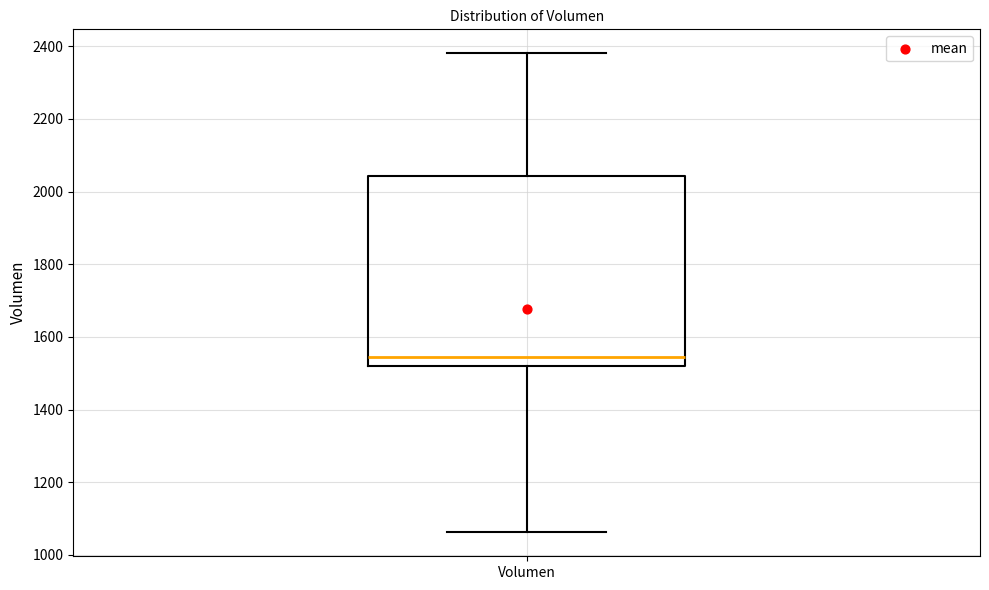

Read this box plot against the y-axis: the position of the median line, the range covered by the box, and the ends of both whiskers. The values are not printed on the chart, so give them approximately, as read against the axis.

median 1540, box 1520 to 2040, whiskers 1060 to 2380